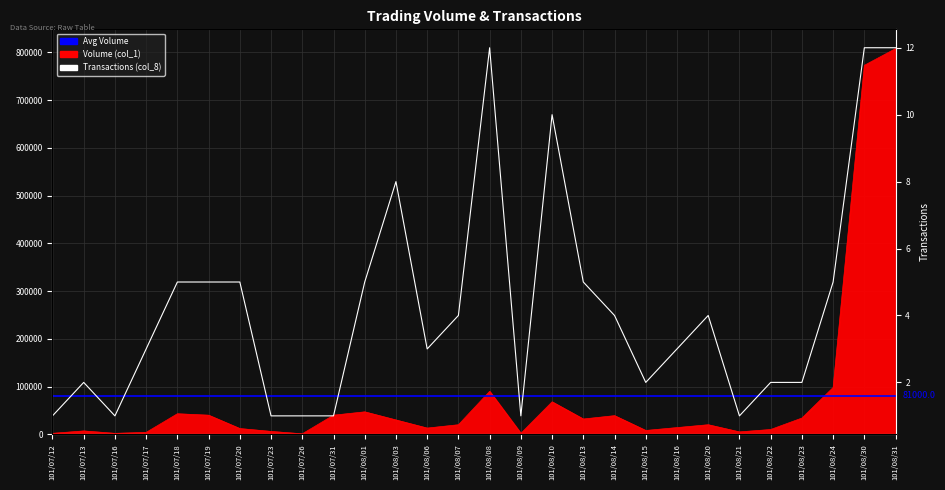

Rank the categories by Transactions (col_8) value from lowest to highest.

101/07/12, 101/07/16, 101/07/23, 101/07/26, 101/07/31, 101/08/09, 101/08/21, 101/07/13, 101/08/15, 101/08/22, 101/08/23, 101/07/17, 101/08/06, 101/08/16, 101/08/07, 101/08/14, 101/08/20, 101/07/18, 101/07/19, 101/07/20, 101/08/01, 101/08/13, 101/08/24, 101/08/03, 101/08/10, 101/08/08, 101/08/30, 101/08/31